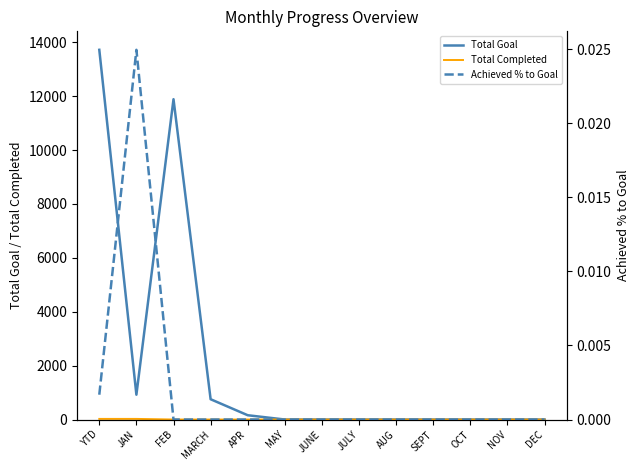

True or false: Total Completed has more than 2 points higher than both neighbors.

False